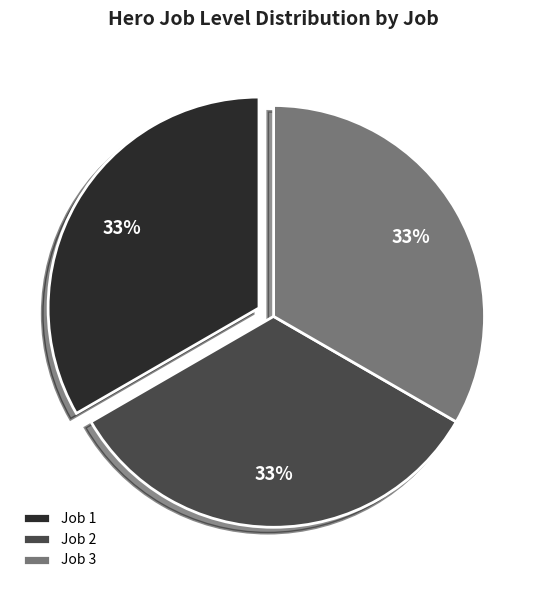

Do Job 2 and Job 1 together represent more than half of the pie?

Yes